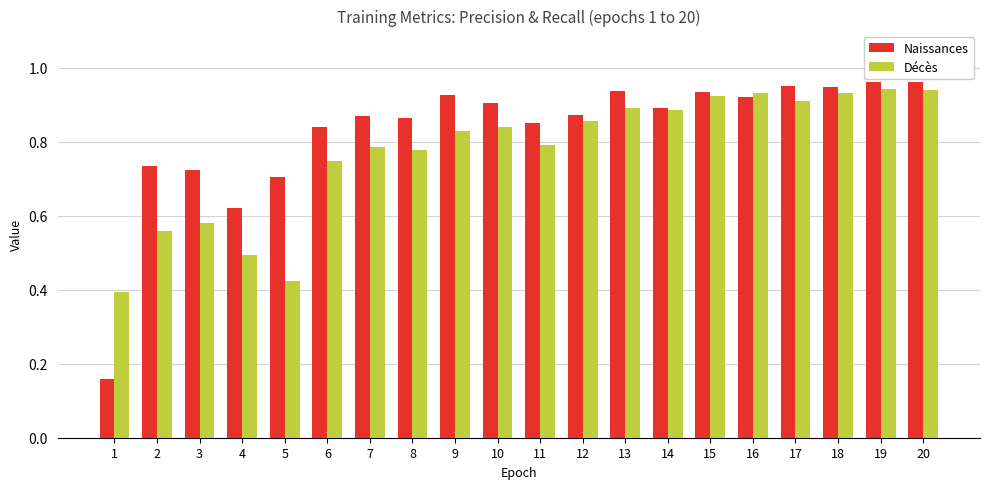

What is the difference between the second highest and second lowest values in the Naissances series?

0.3